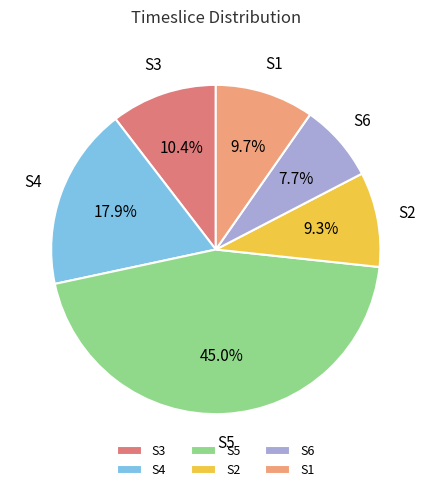

Count the number of slices in the pie.

6